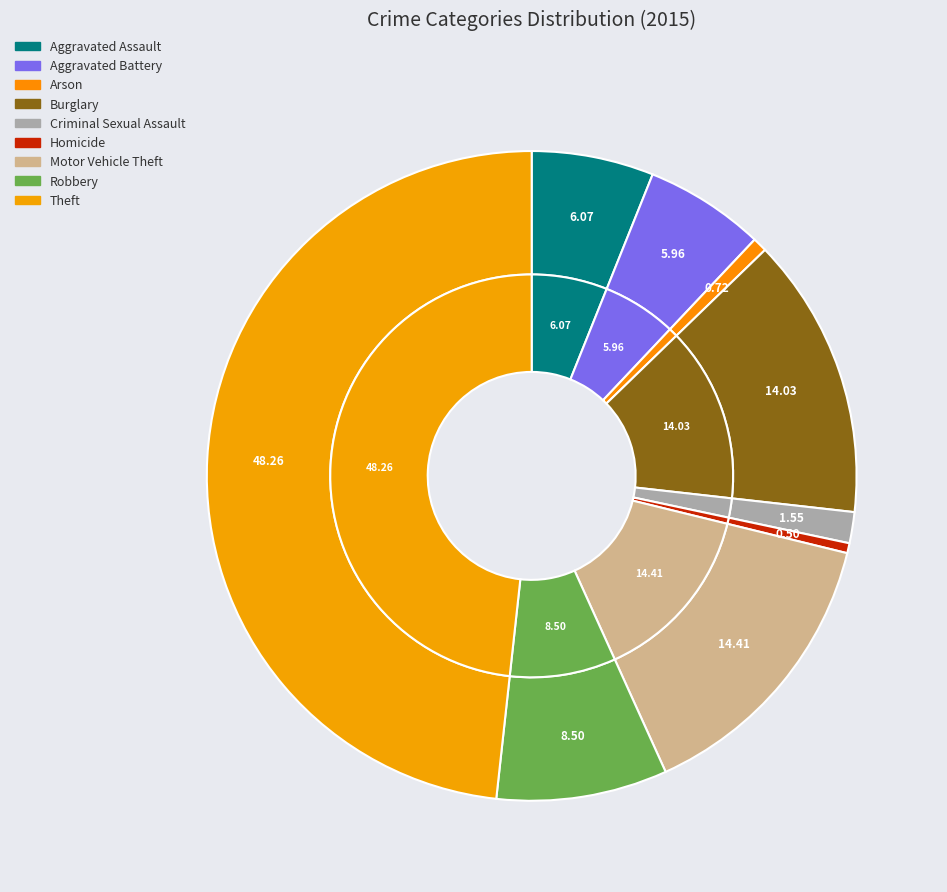

The Aggravated Battery slice represents 6% of the pie. True or false?

True